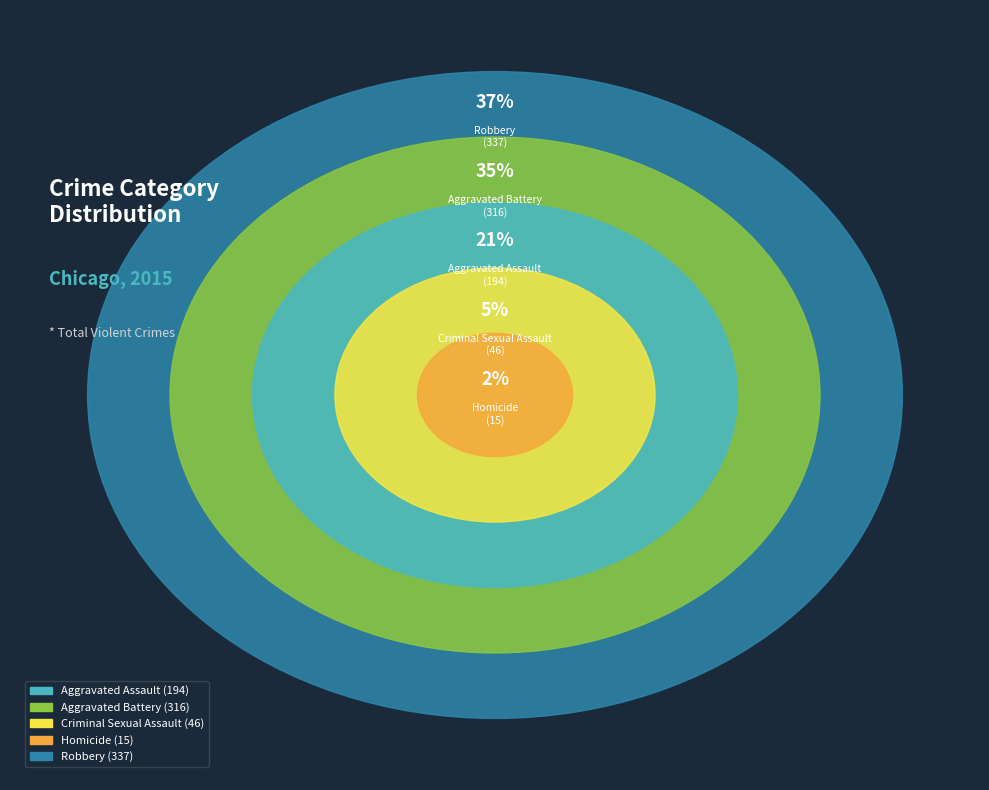

To the nearest percent, what percentage of the pie is Aggravated Assault?

21%